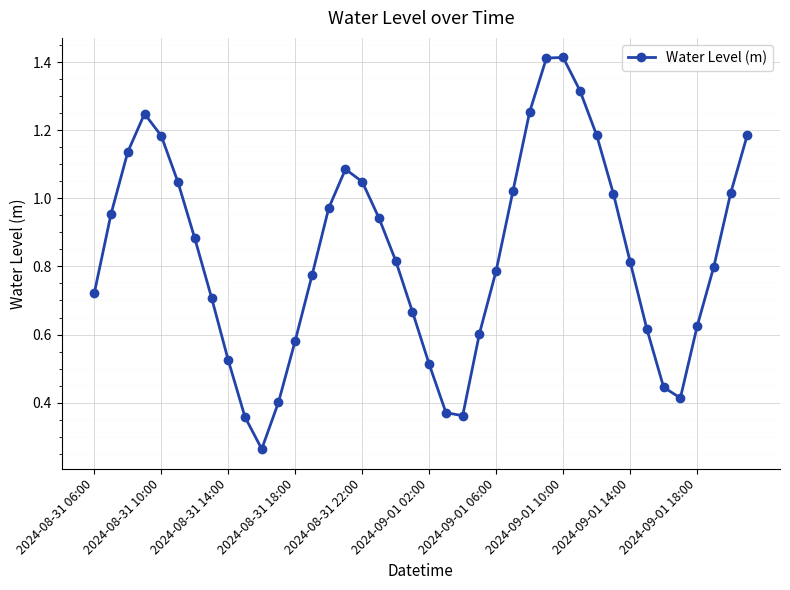

True or false: the data has more than 1 interior local peaks.

True